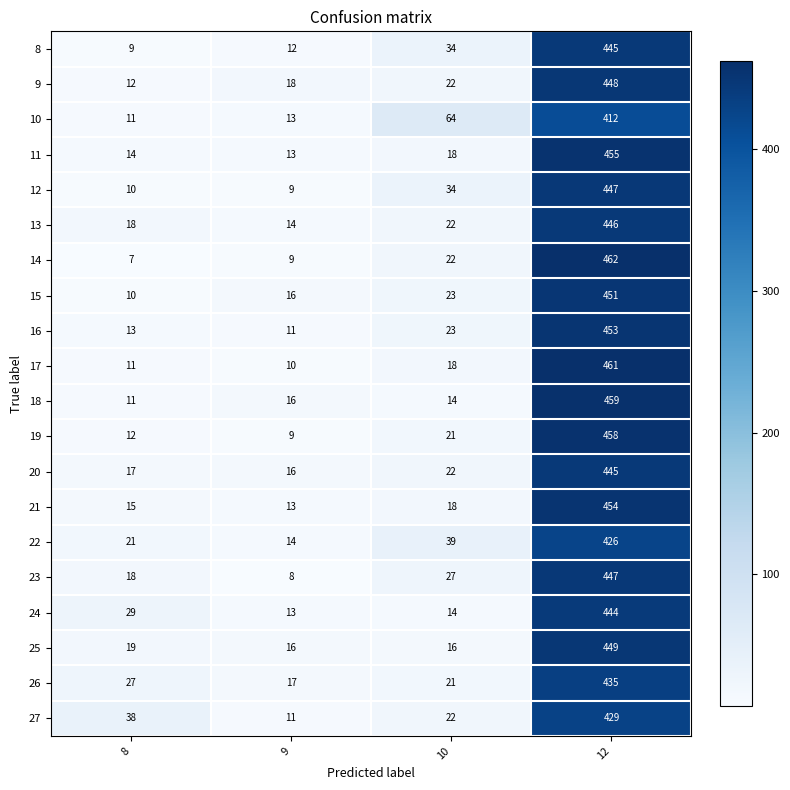

Which category has the lowest value across all series?

8